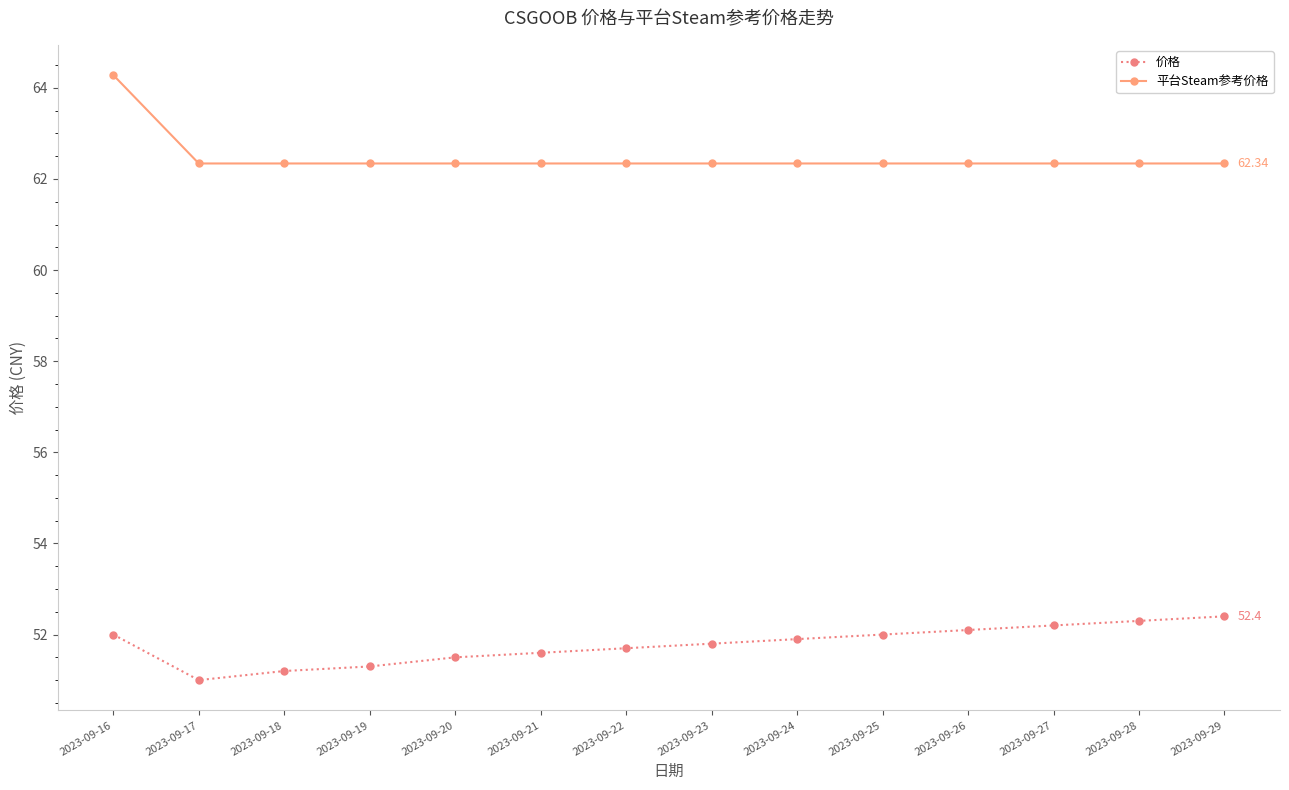

What are all the series names shown in the legend?

价格, 平台Steam参考价格